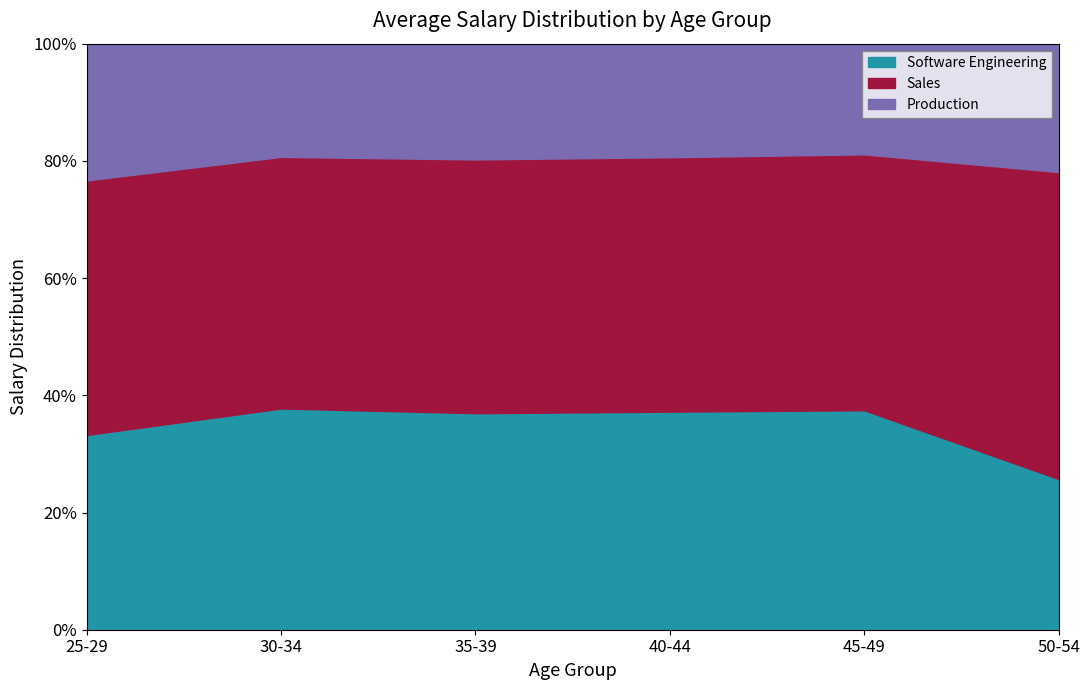

Reading right to left, what are all the values shown in this chart?

Software Engineering: 50-54=56160	45-49=99008	40-44=99840	35-39=101140	30-34=109760	25-29=85920
Sales: 50-54=114400	45-49=115440	40-44=116480	35-39=118560	30-34=124800	25-29=112320
Production: 50-54=47840	45-49=49920	40-44=52000	35-39=54080	30-34=56160	25-29=60320